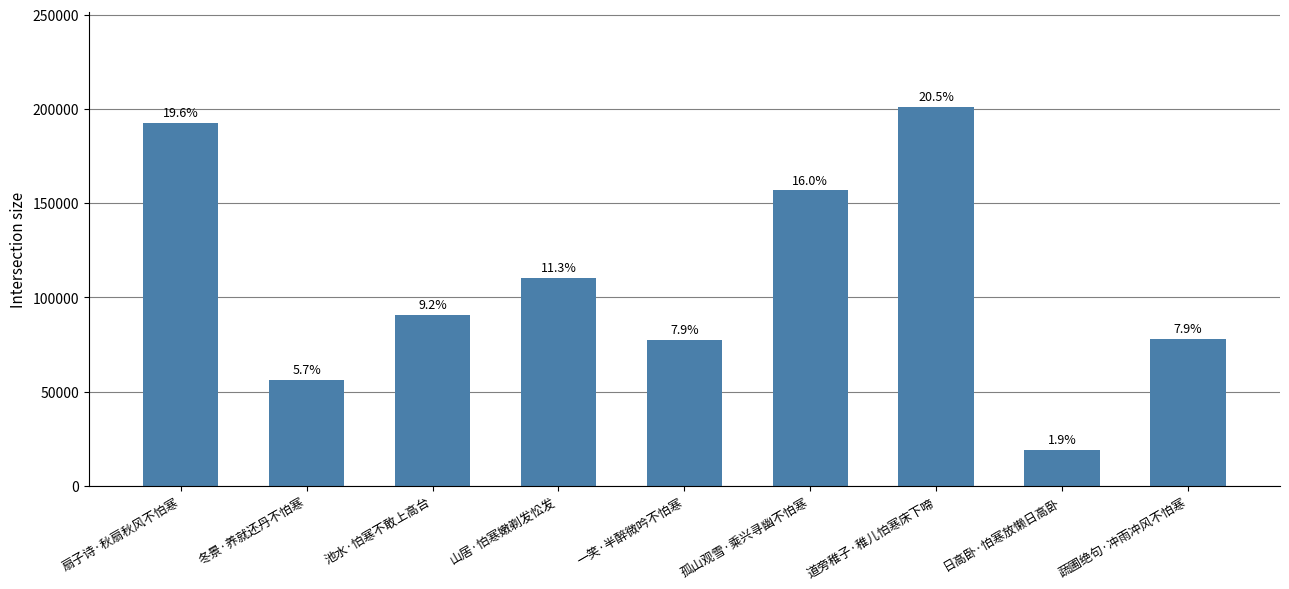

Are the bars horizontal?

No